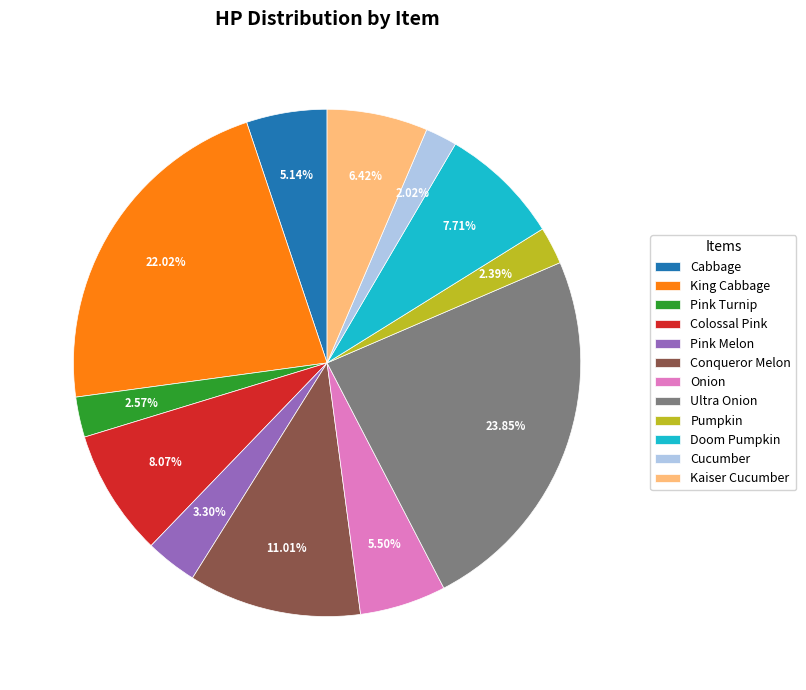

Between Pink Turnip and Pink Melon, which is larger?

Pink Melon